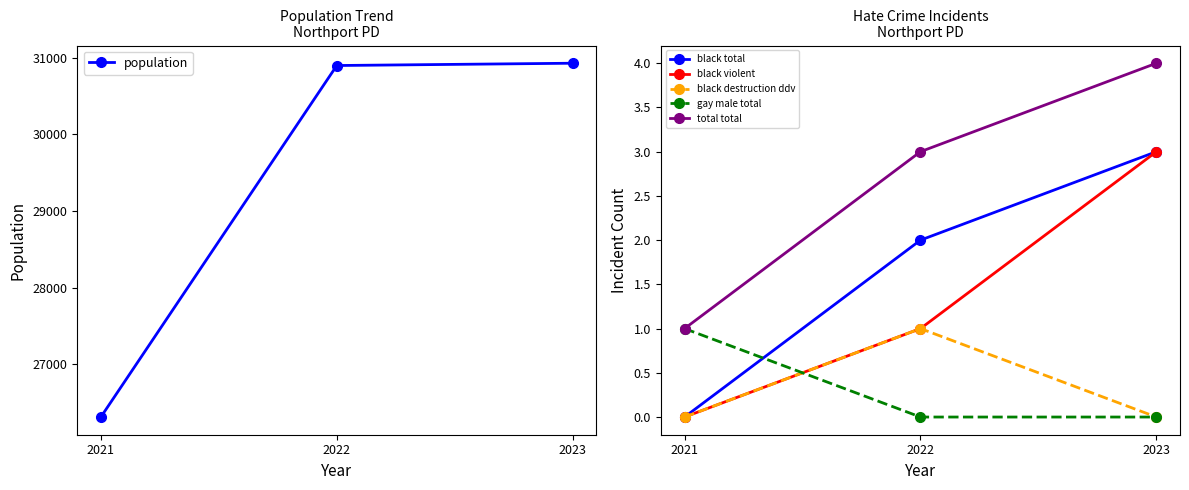

Between 2022 and 2021, which is larger?

2022